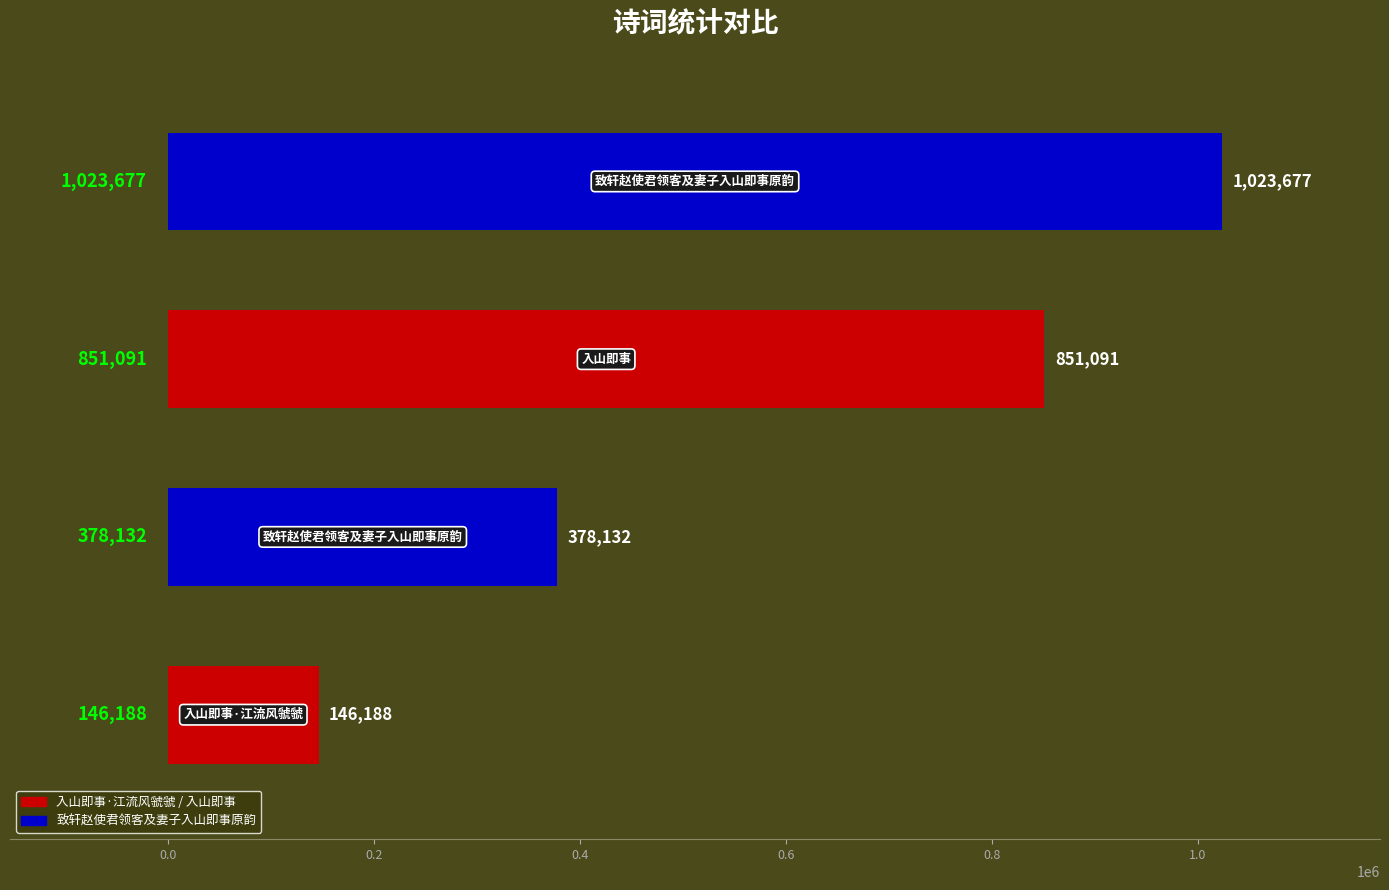

Reading bottom to top, list all the values displayed in this chart.

146188	378132	851091	1023677